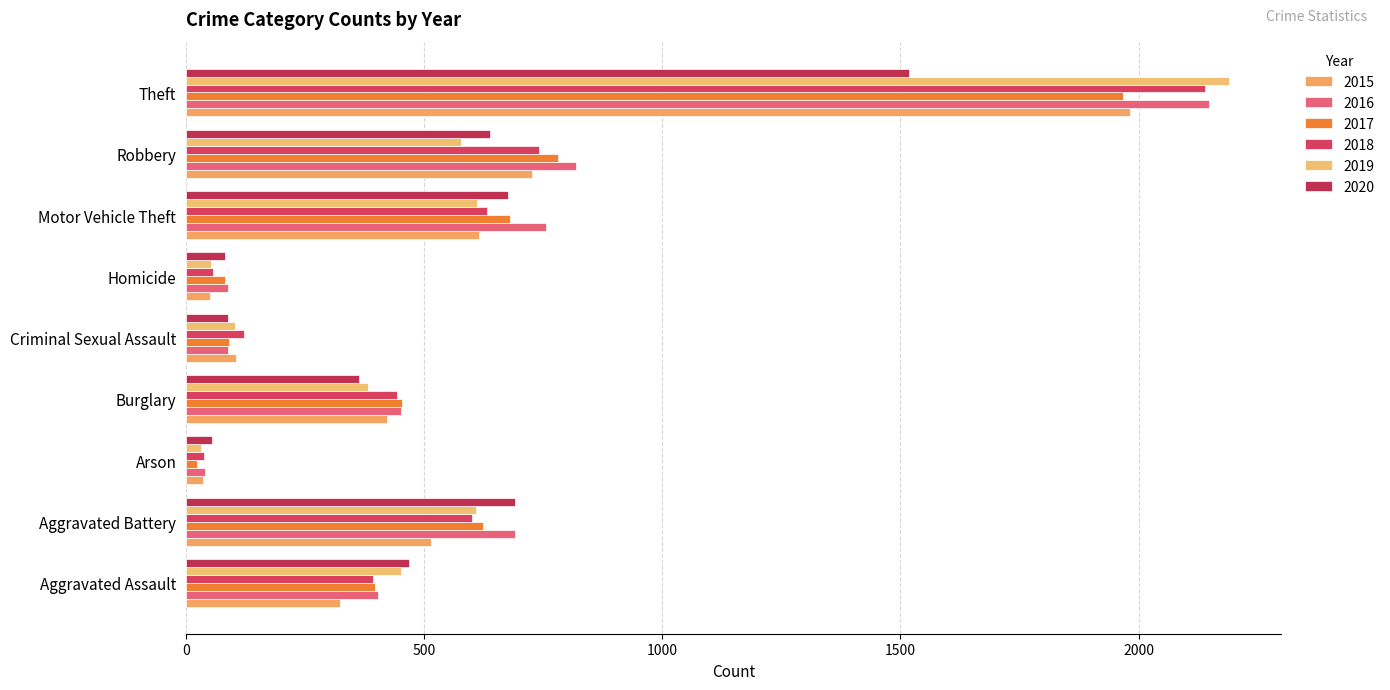

Count the number of categories in the chart.

9